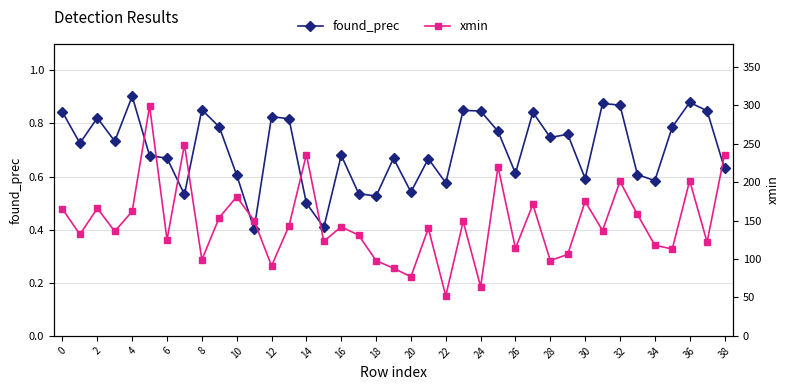

Reading right to left, list all the values displayed in this chart.

found_prec: 0.6	0.8	0.9	0.8	0.6	0.6	0.9	0.9	0.6	0.8	0.7	0.8	0.6	0.8	0.8	0.8	0.6	0.7	0.5	0.7	0.5	0.5	0.7	0.4	0.5	0.8	0.8	0.4	0.6	0.8	0.9	0.5	0.7	0.7	0.9	0.7	0.8	0.7	0.8
xmin: 236.0	122.0	202.0	113.0	118.0	158.0	201.0	137.0	175.0	106.0	98.0	171.0	114.0	220.0	64.0	149.0	52.0	140.0	77.0	88.0	98.0	131.0	142.0	123.0	236.0	143.0	91.0	150.0	181.0	154.0	99.0	249.0	125.0	299.0	162.0	136.0	166.0	132.0	165.0